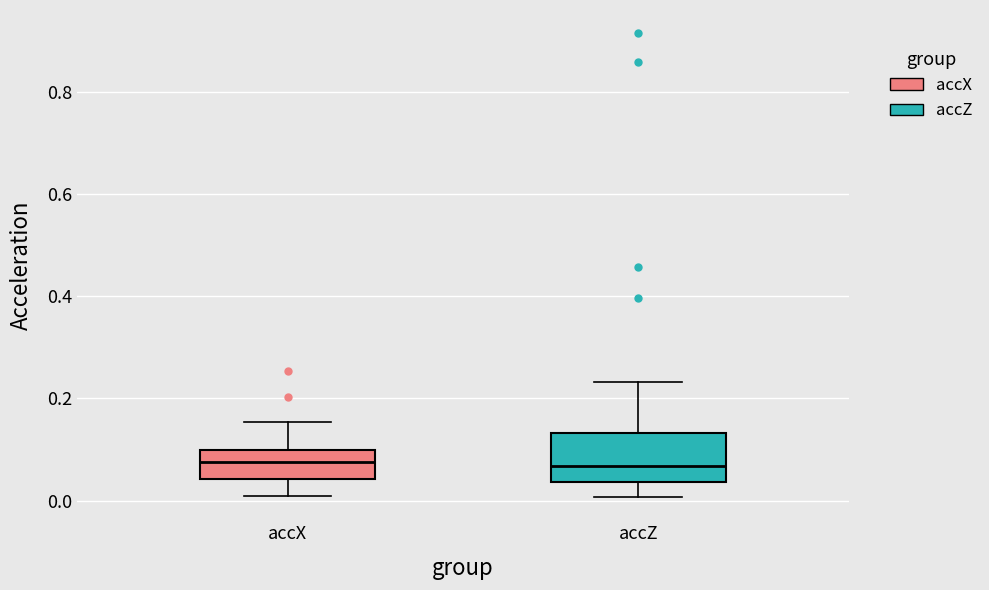

Comparing the boxes themselves (not the whiskers), which one is the tallest?

accZ